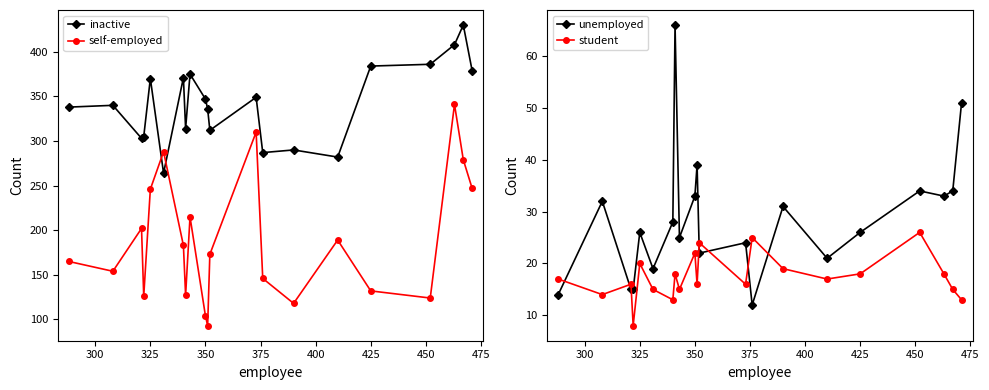

Which series ends up on top after the final intersection of inactive and self-employed?

inactive